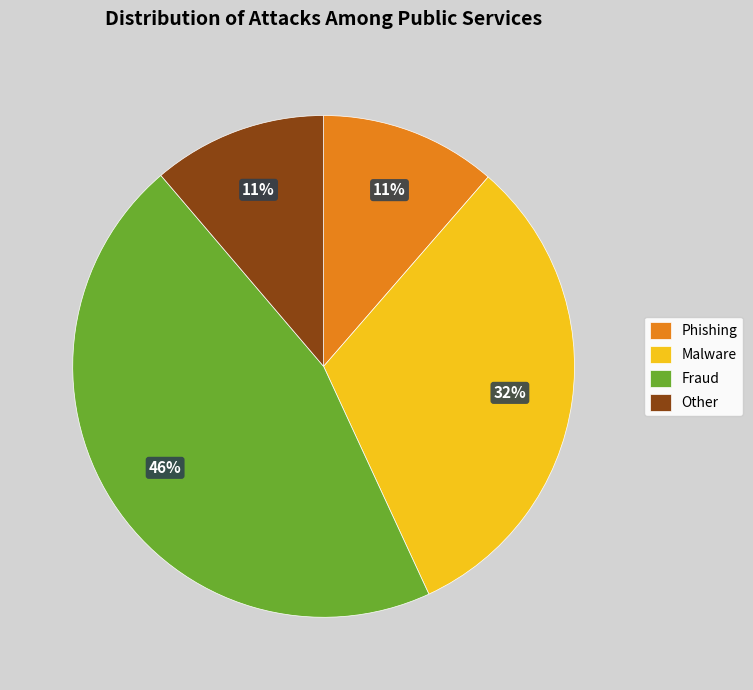

How many slices are in this pie chart?

4